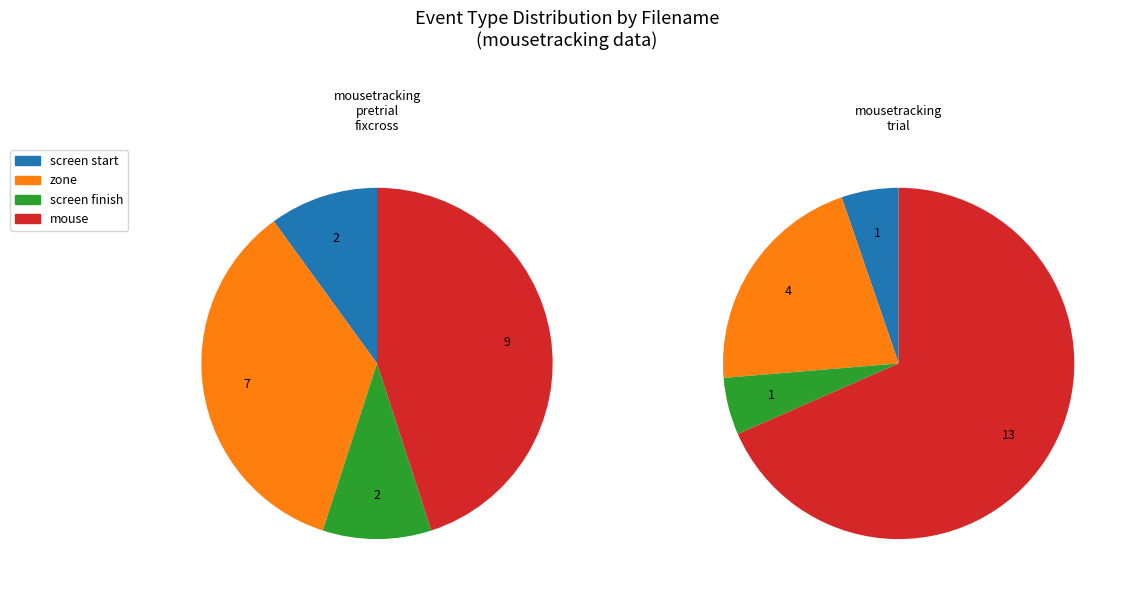

Rank the series at mouse from highest to lowest value.

mousetracking_trial, mousetracking_pretrial_fixcross